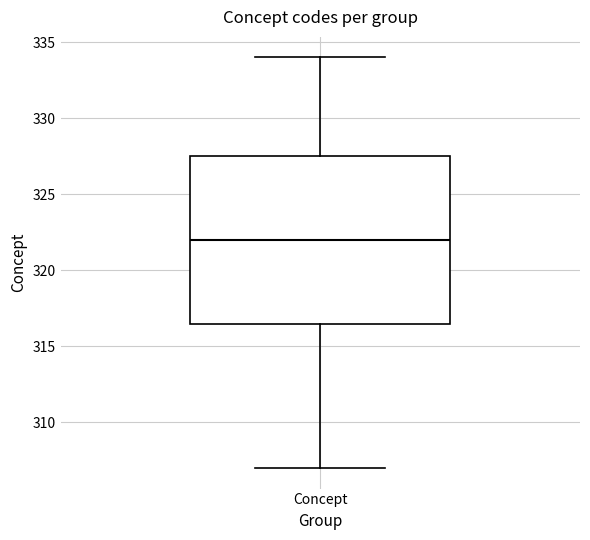

Transcribe this box plot: give where the median line is, the range the box spans, and where the two whiskers end, as read against the y-axis. The values are not printed on the chart, so give them approximately, as read against the axis.

median 322.0, box 316.5 to 327.5, whiskers 307.0 to 334.0